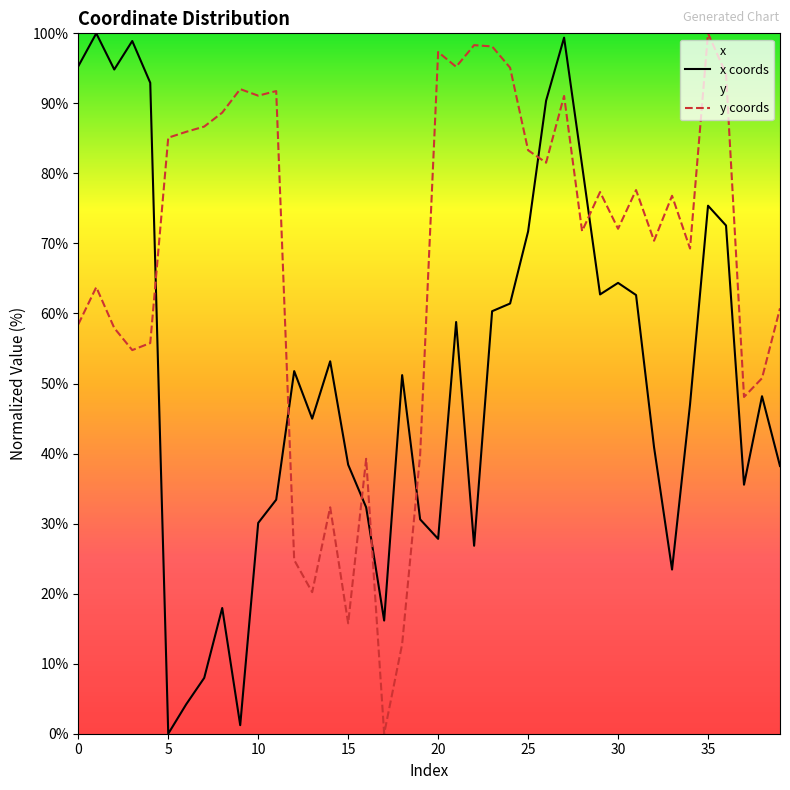

What is the approximate value of y at 31?

77.6